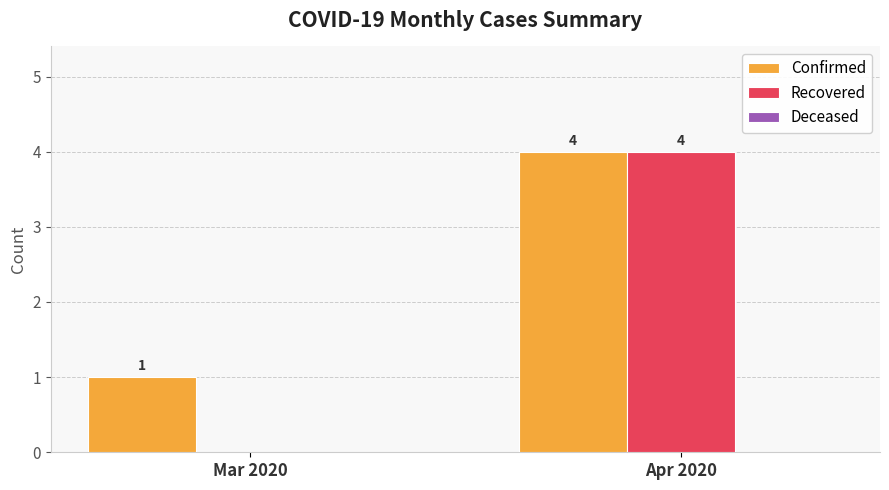

The value of Recovered at Apr 2020 is 7. True or false?

False